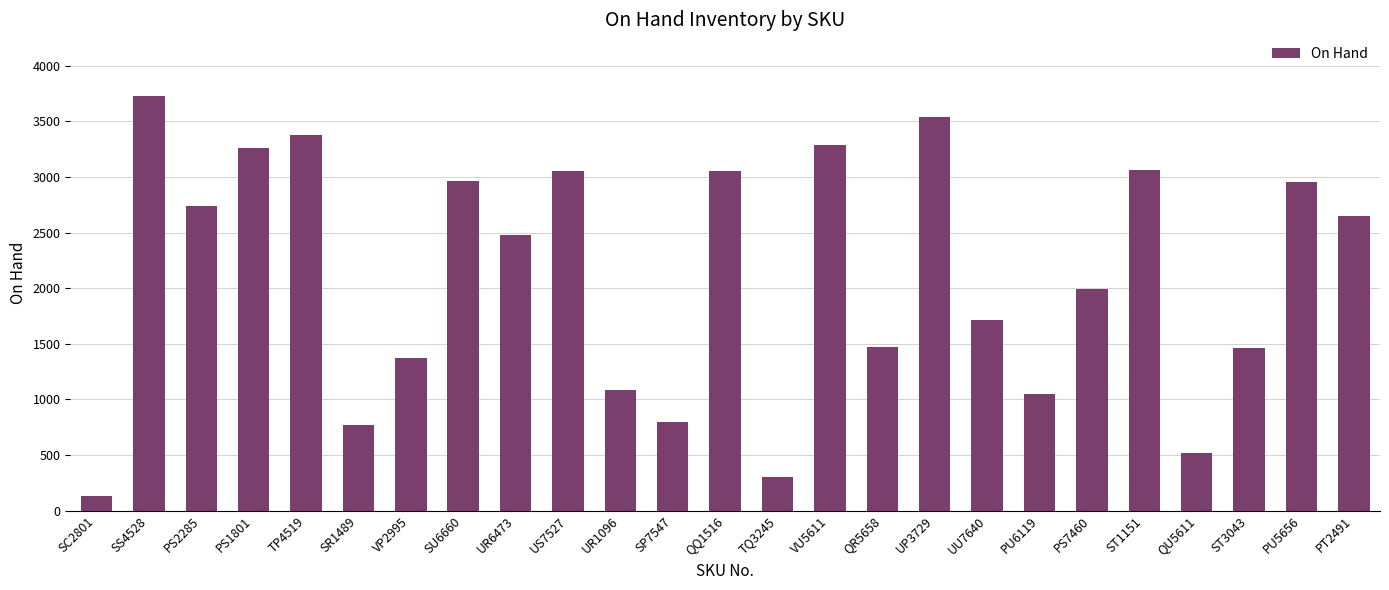

What is the difference between the values at VP2995 and ST1151?

1687